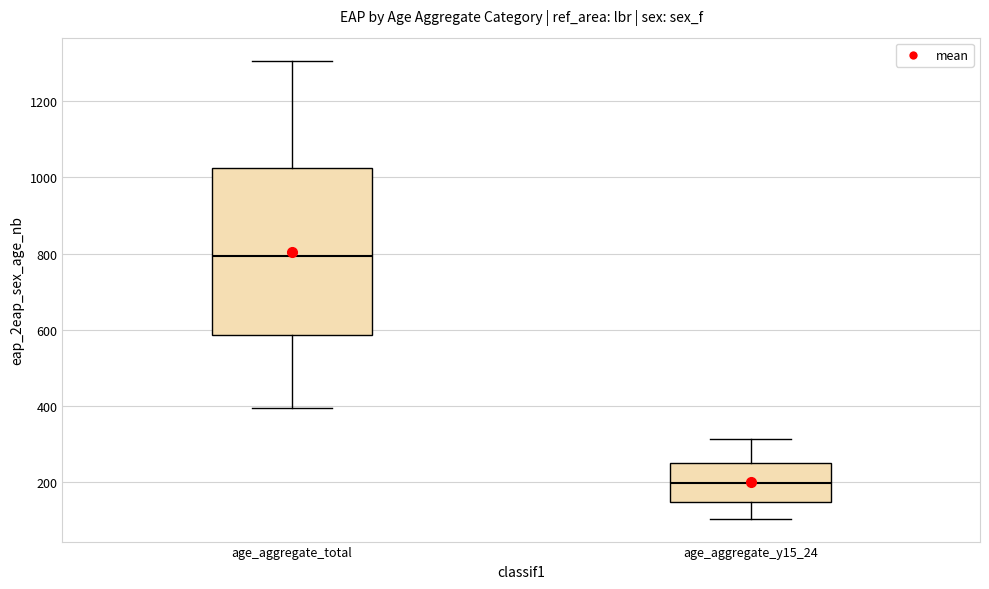

Which box has the lowest median line?

age_aggregate_y15_24